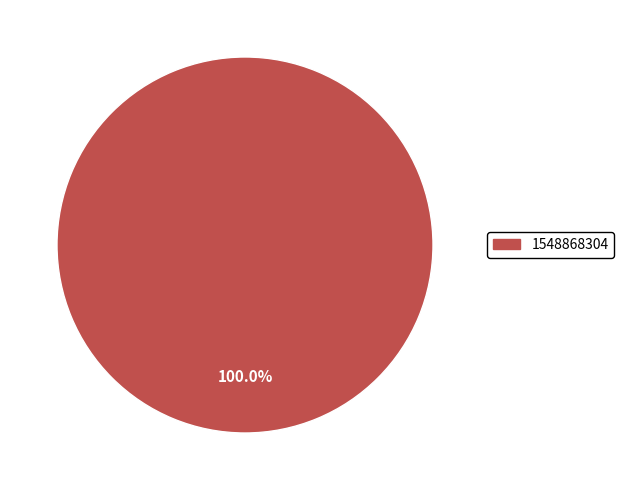

True or false: 1548868304 accounts for 100% of the total.

True